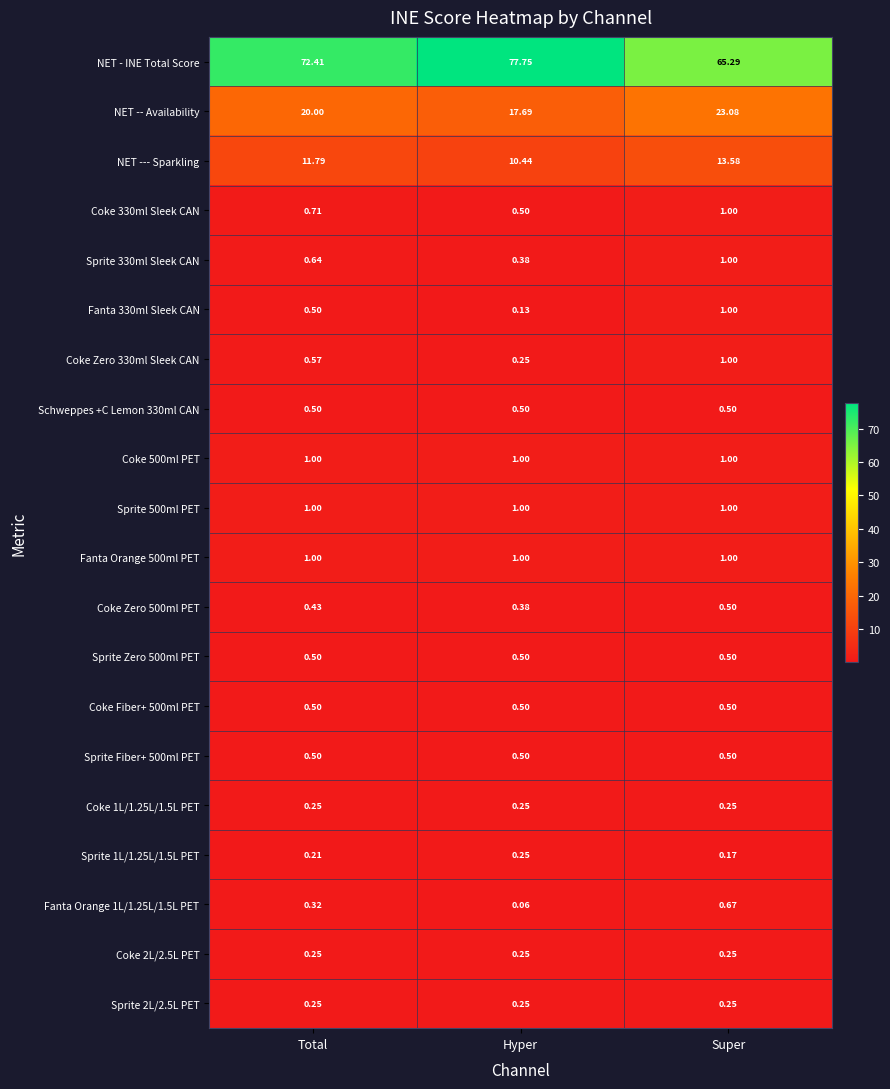

Is the value of Sprite 500ml PET at Total greater than the value of Sprite Zero 500ml PET at Total?

Yes